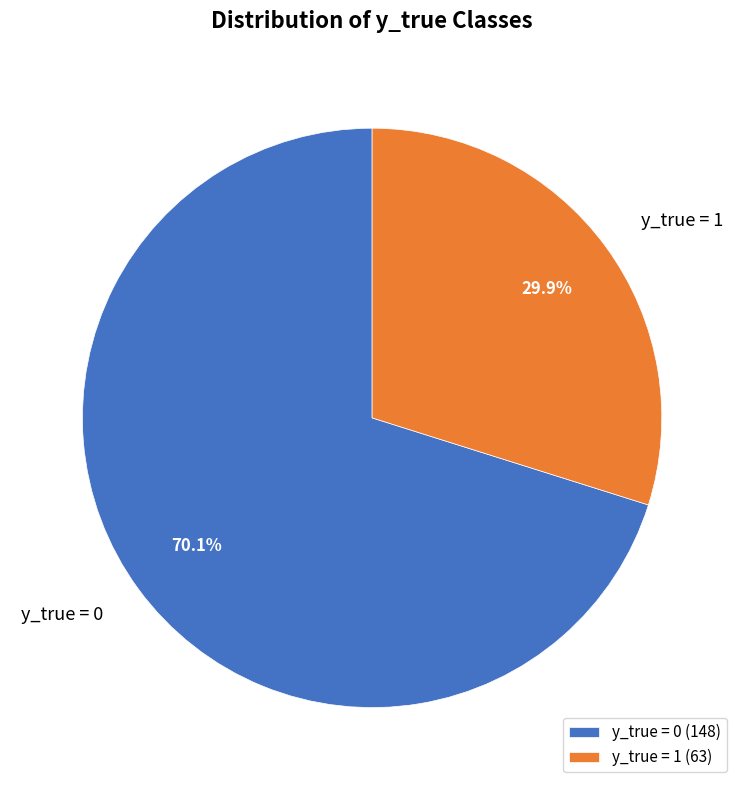

To the nearest percent, what is the difference between the y_true = 1 and y_true = 0 slice percentages?

40%